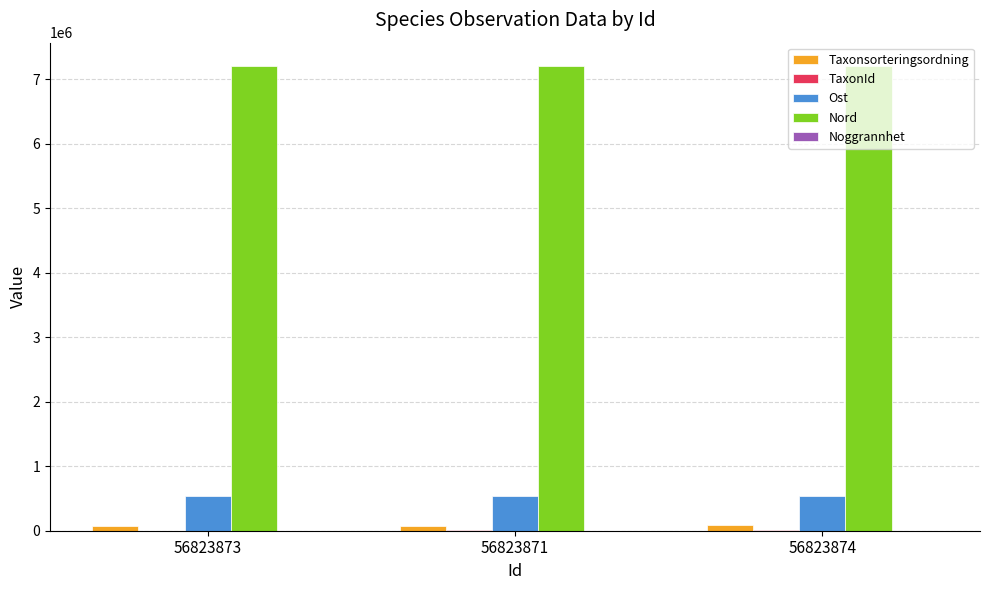

What is the sum of all Taxonsorteringsordning values?

244504